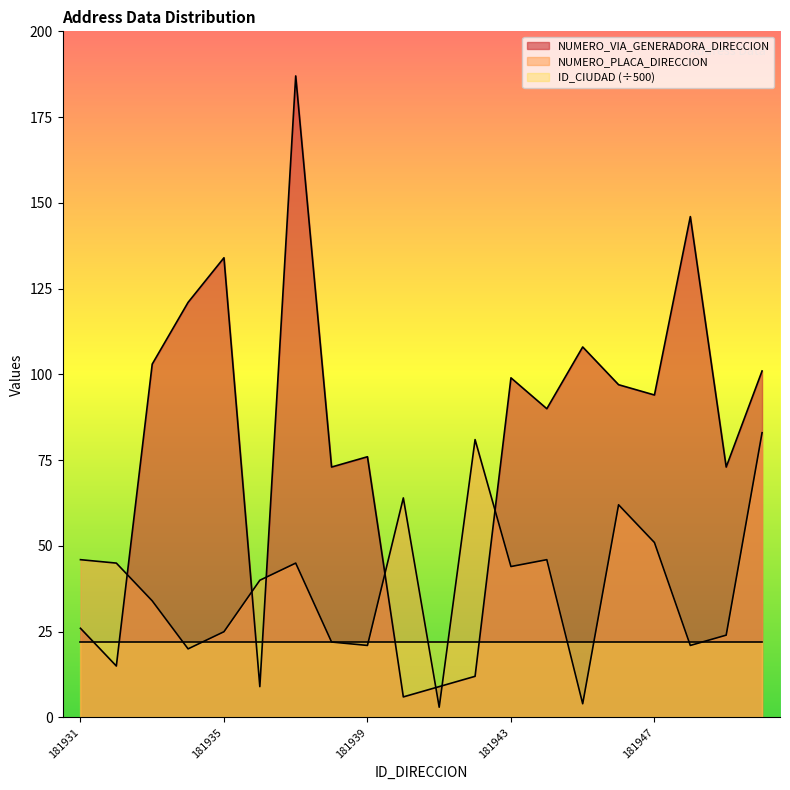

True or false: NUMERO_VIA_GENERADORA_DIRECCION and NUMERO_PLACA_DIRECCION intersect in this chart.

True